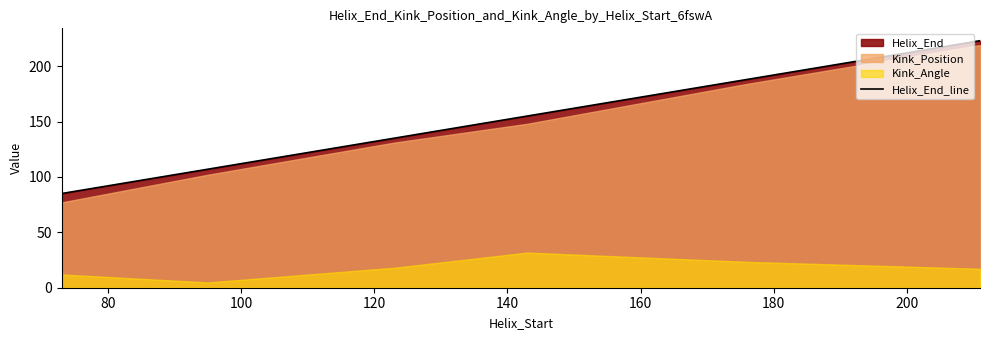

What is the lowest value of the Helix_End_line series?

85